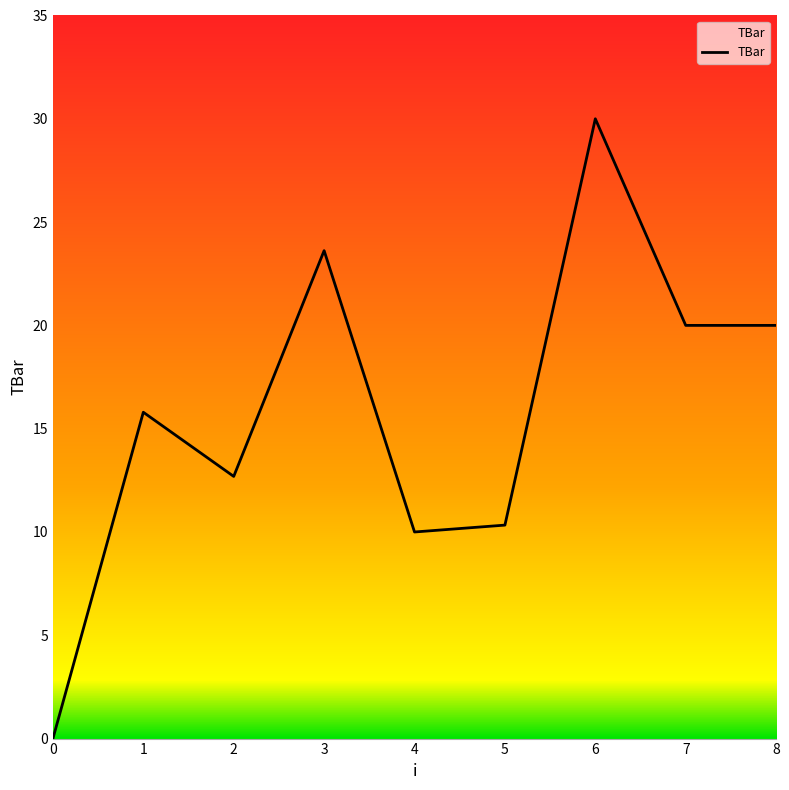

What is the difference between the values at 0 and 1?

15.8